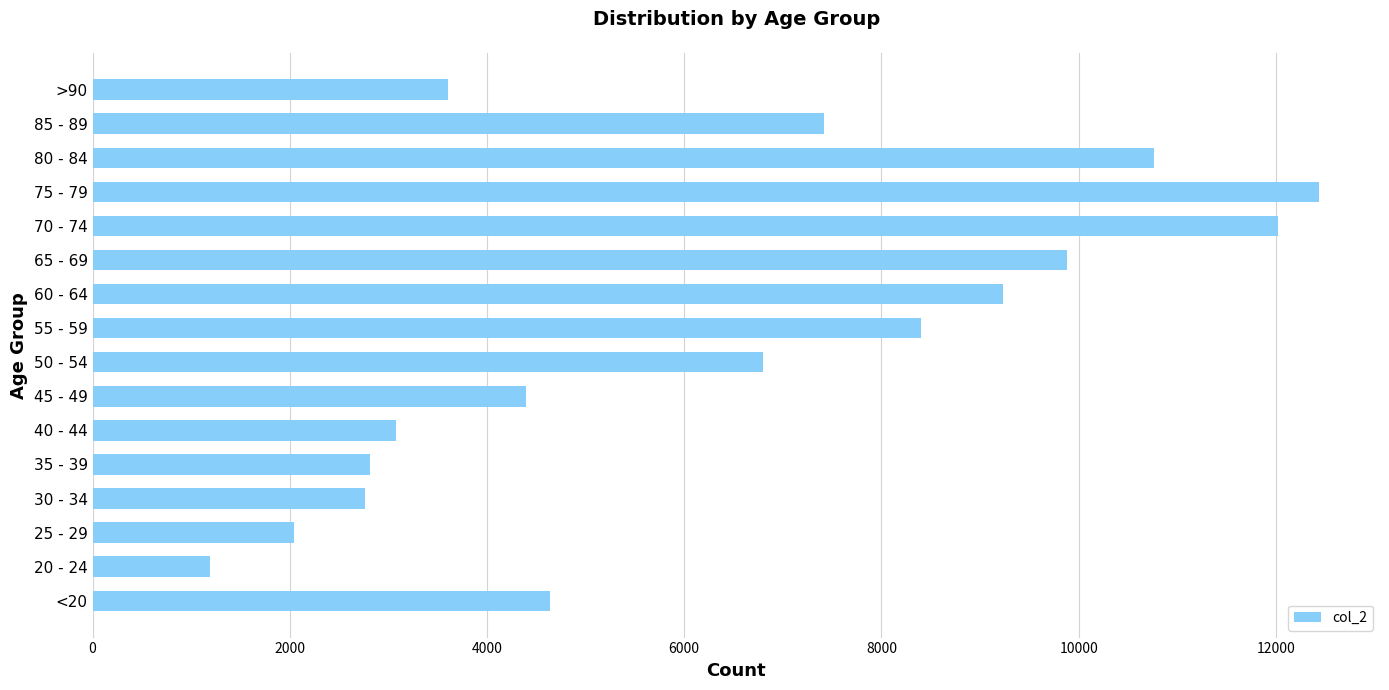

What is the minimum value shown in the chart?

1191